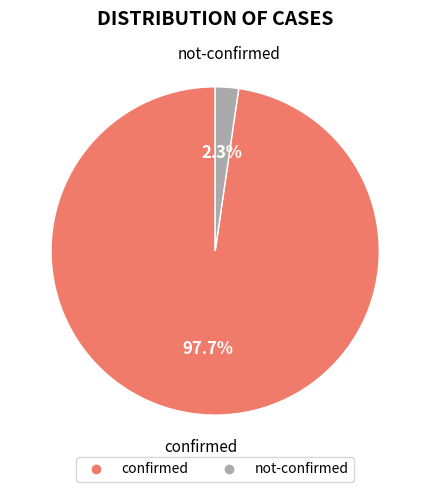

Is there a majority slice in this chart?

Yes